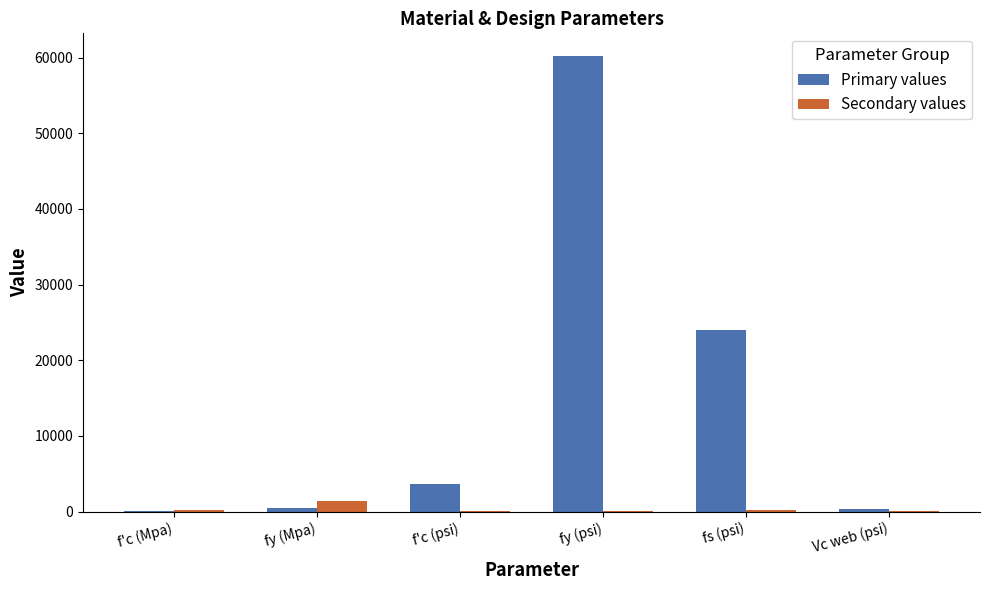

What is the greatest value displayed?

60191.6